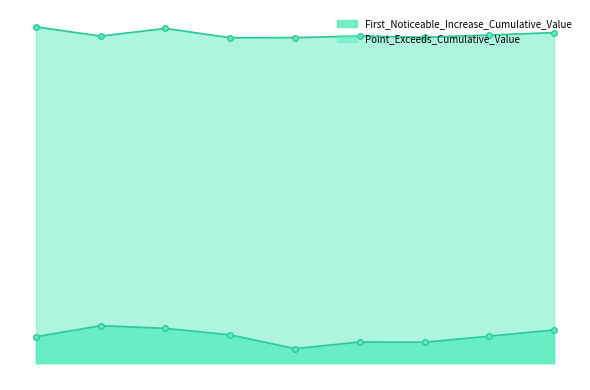

Rank the series by their average value, from highest to lowest.

Point_Exceeds_Cumulative_Value, First_Noticeable_Increase_Cumulative_Value